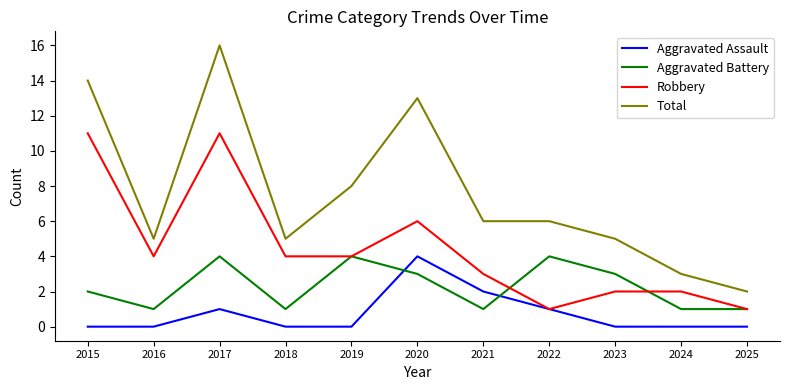

Is the value of Aggravated Battery at 2019 greater than the value of Aggravated Assault at 2022?

Yes